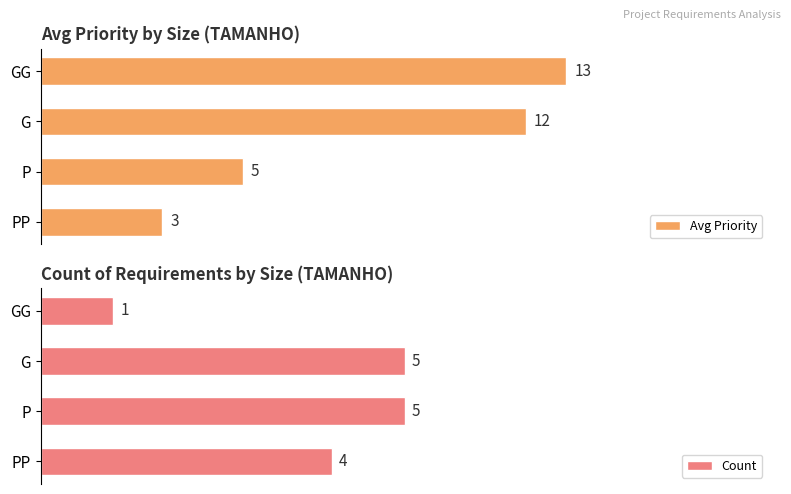

Which series has the widest spread of values?

Avg Priority